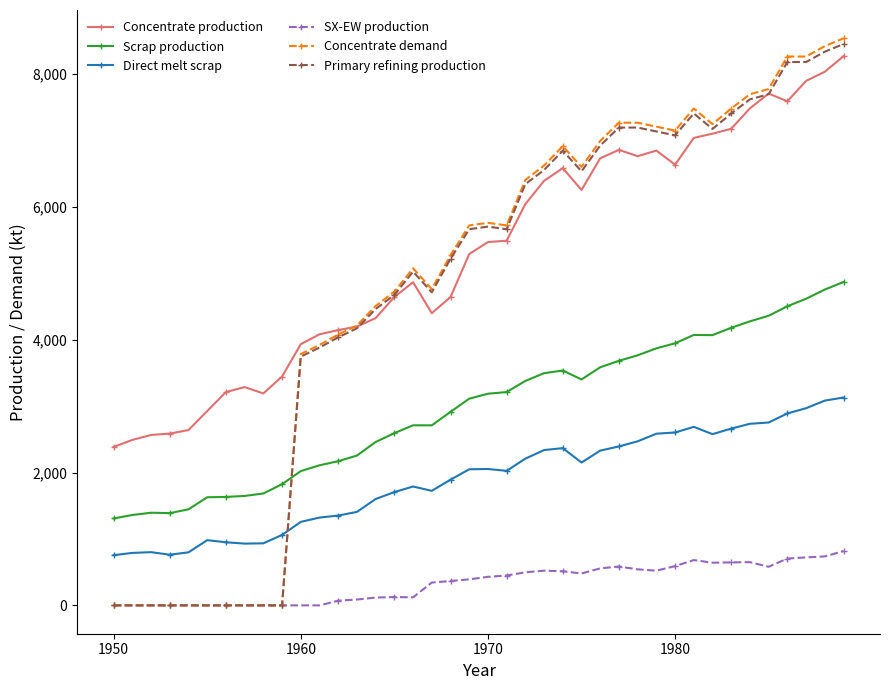

How many lines are shown in the chart?

6